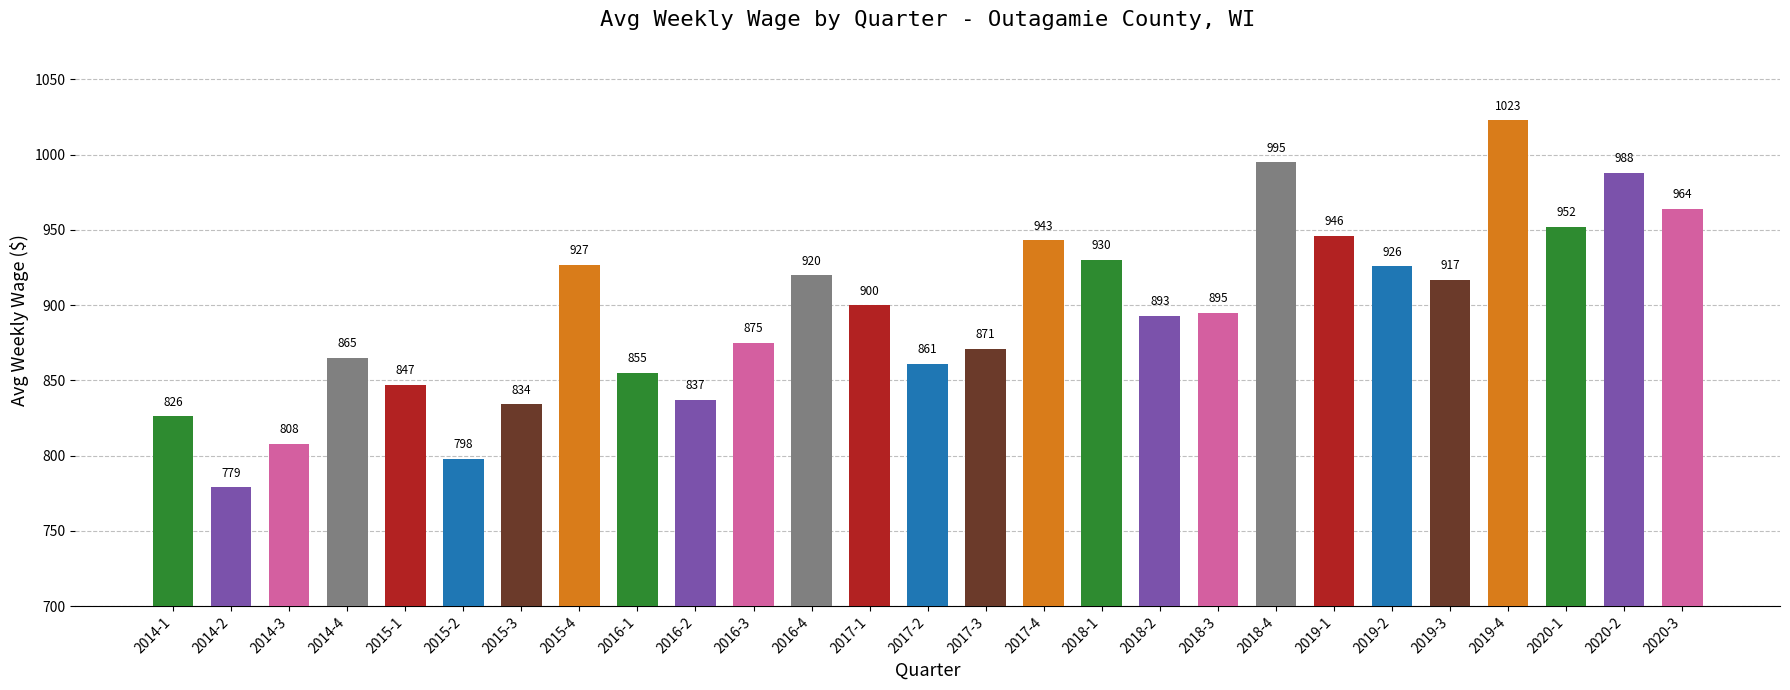

The chart shows a value of 952 at 2020-1. True or false?

True